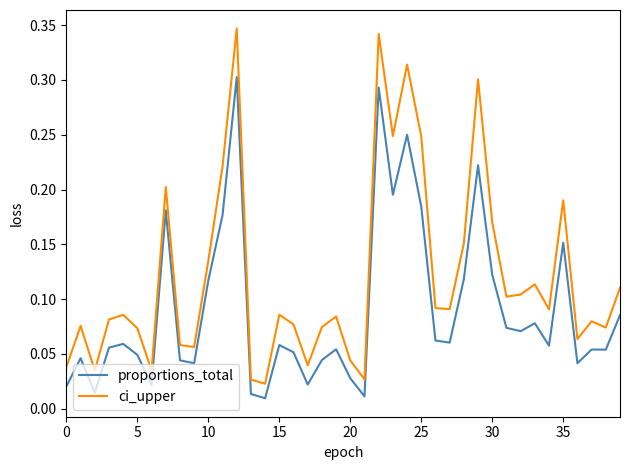

List the series in order of their overall mean, highest first.

ci_upper, proportions_total